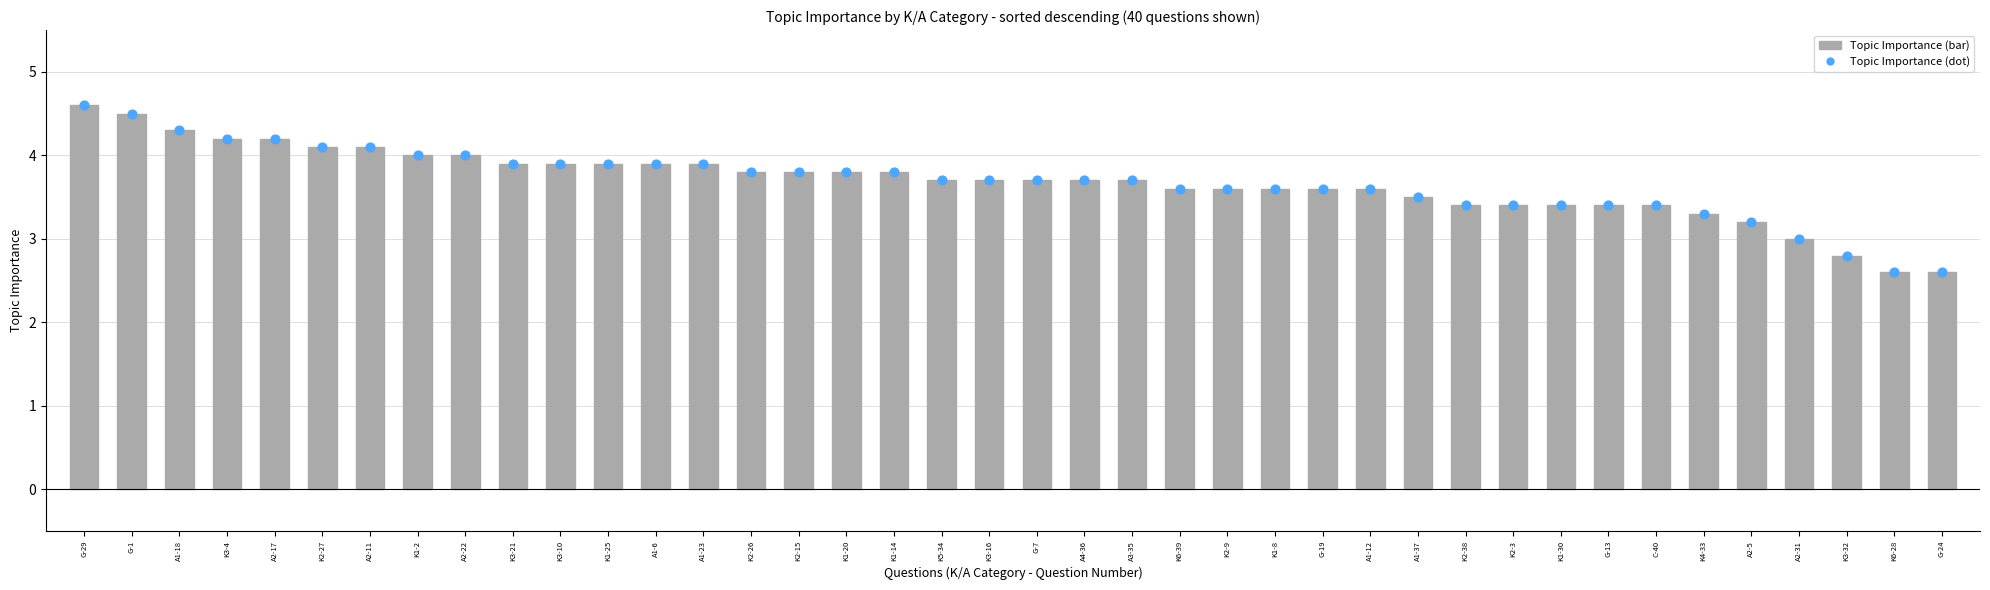

Which series reaches the minimum Y coordinate?

Topic Importance